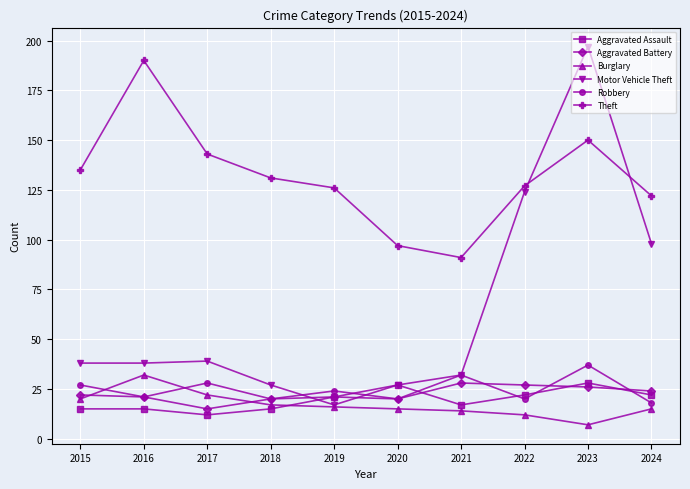

True or false: Motor Vehicle Theft and Aggravated Battery cross at least once.

True